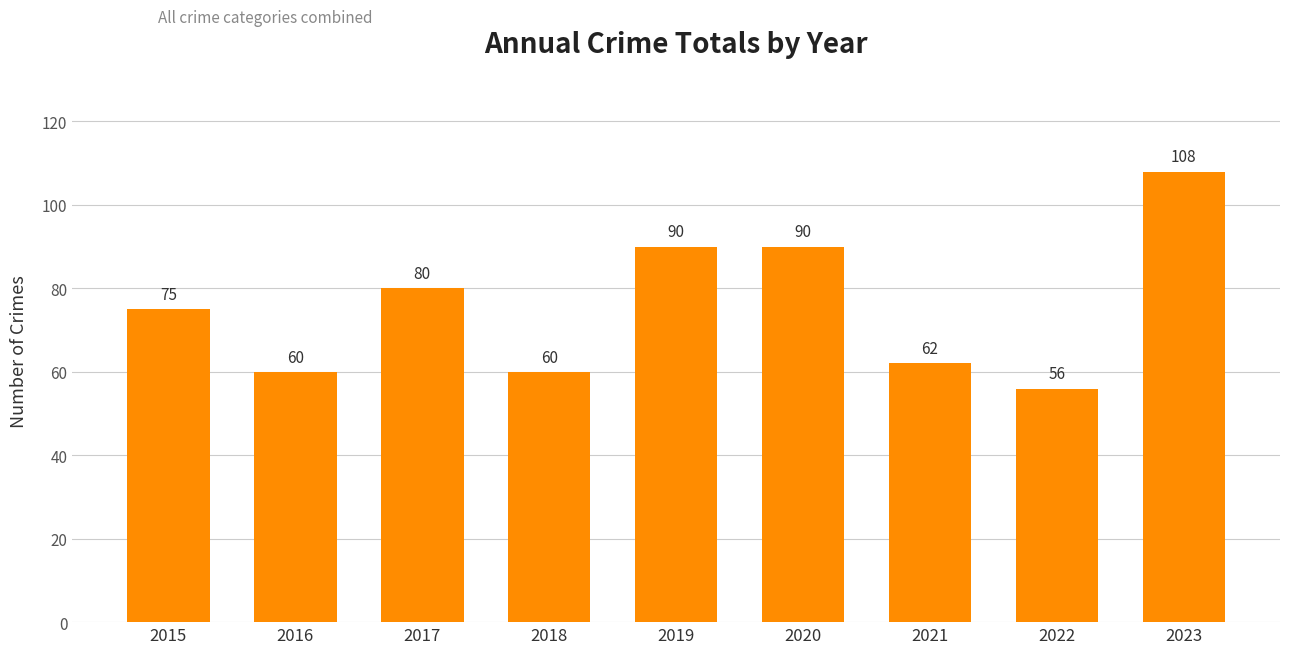

What is the ratio of the value at 2015 to the value at 2021?

1.2